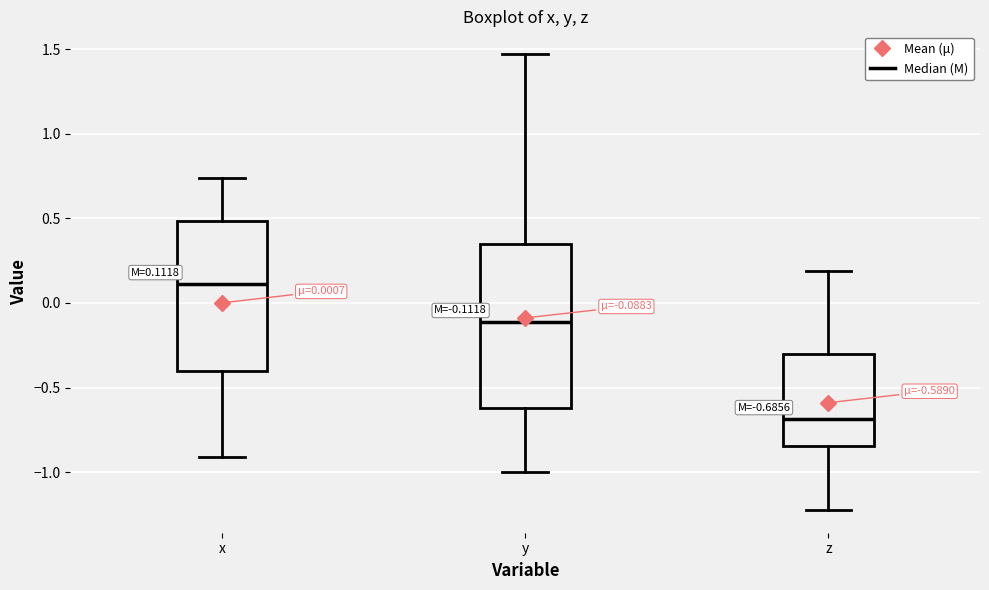

Which box has the highest median line?

x